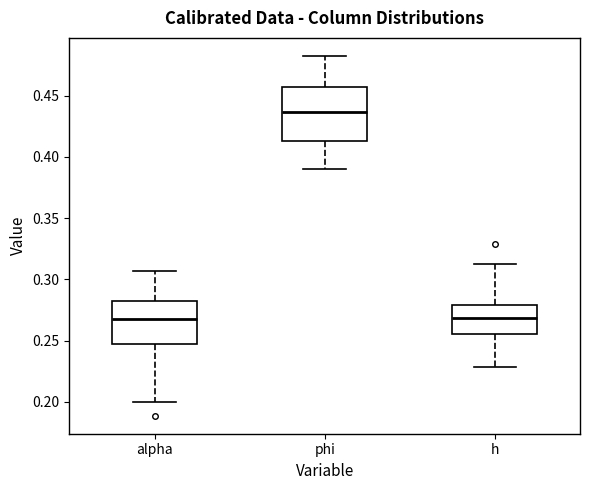

Comparing the boxes themselves (not the whiskers), which one is the tallest?

phi